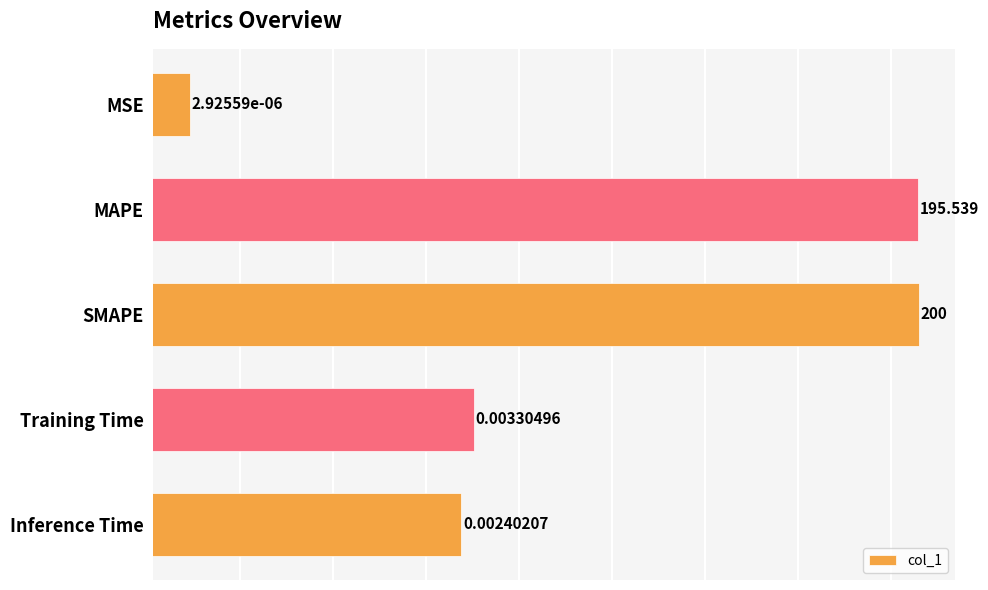

What is the change in value from SMAPE to Training Time?

-200.0